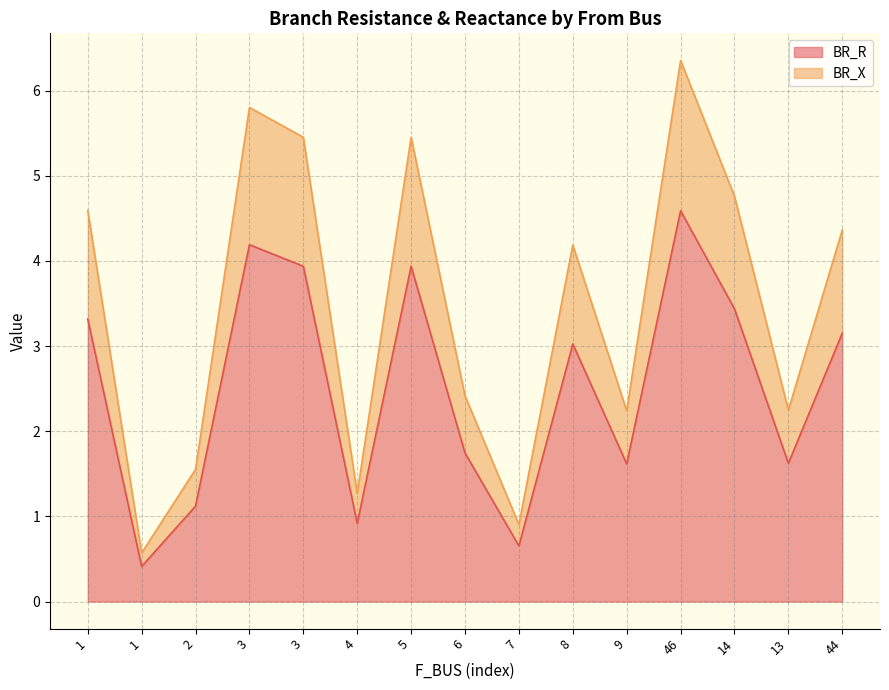

True or false: BR_X and BR_R intersect in this chart.

False